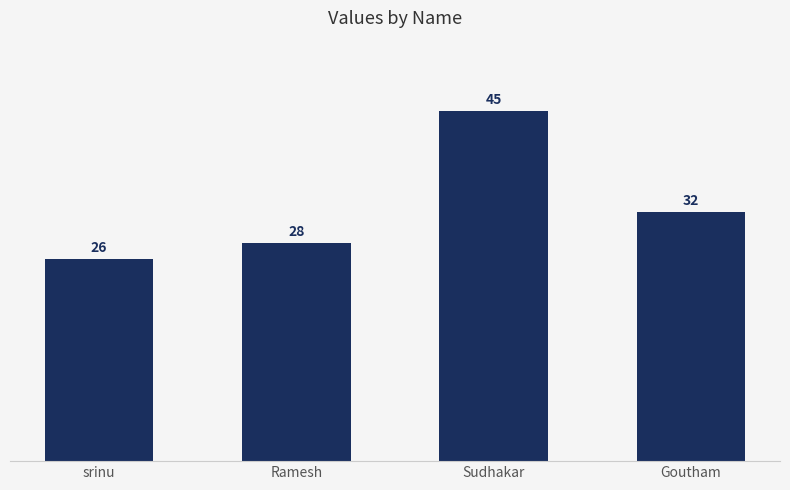

What is the maximum value shown in the chart?

45